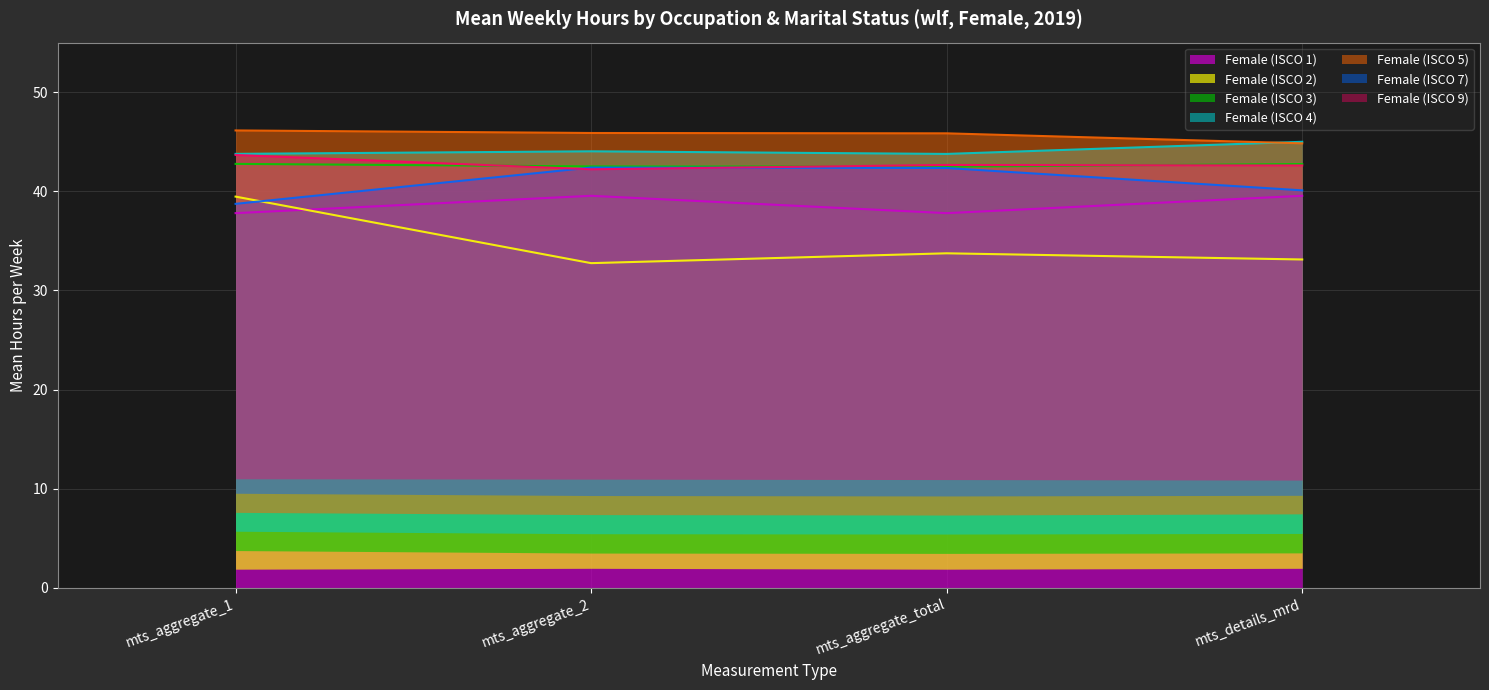

Where is the first local maximum for Female (ISCO 1)?

mts_aggregate_2